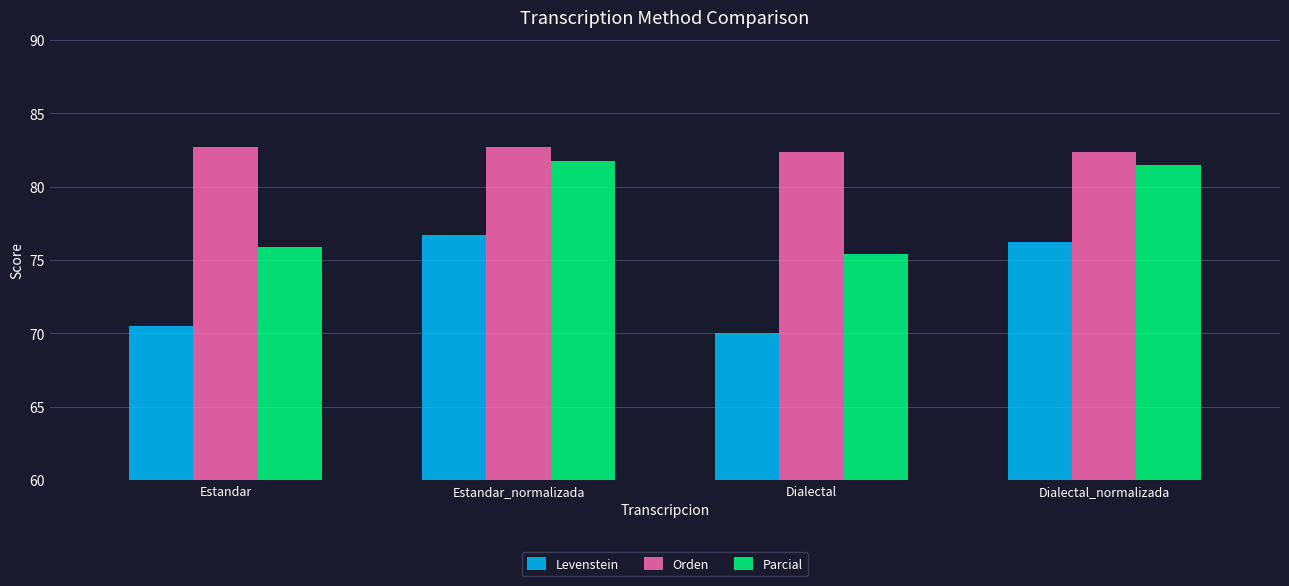

Reading left to right, what are all the values shown in this chart?

Levenstein: 70.5	76.7	70.0	76.2
Orden: 82.7	82.7	82.3	82.3
Parcial: 75.9	81.8	75.4	81.4